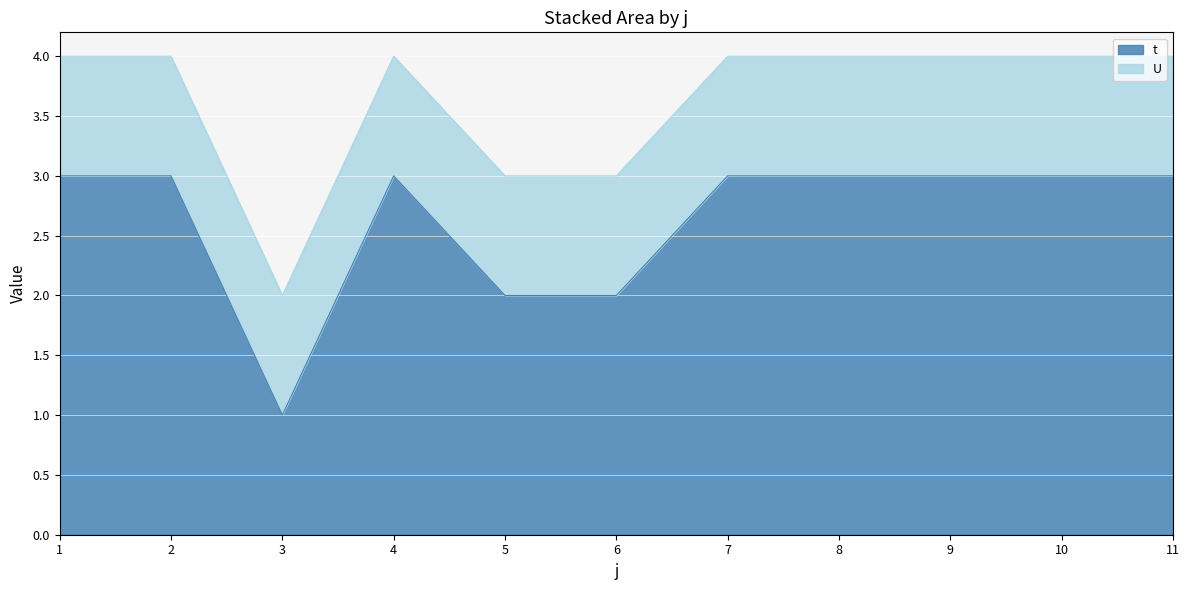

How many data points are less than 3?

3